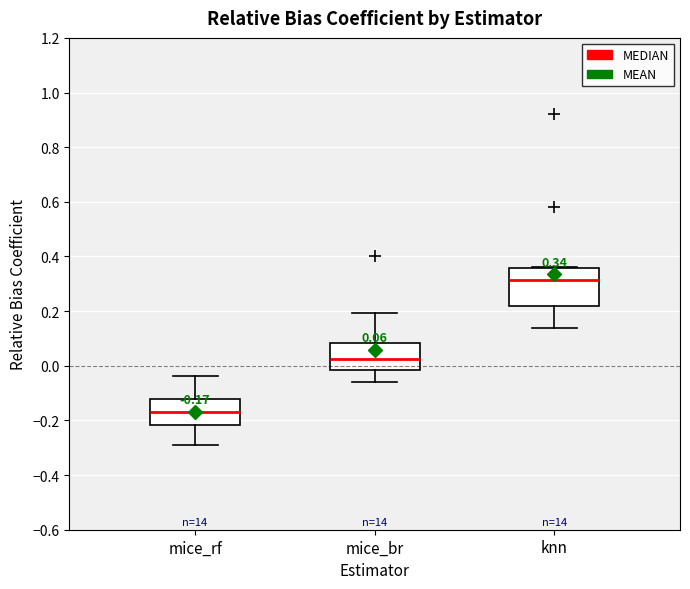

Comparing the boxes themselves (not the whiskers), which one is the tallest?

knn